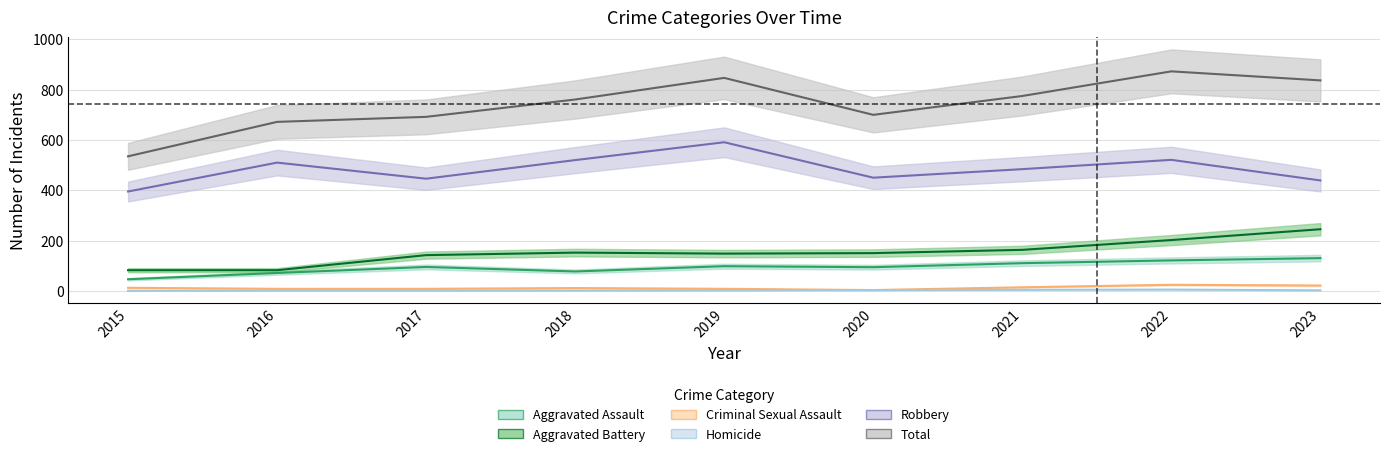

In Criminal Sexual Assault, how many points are lower than both neighbors (excluding endpoints)?

1